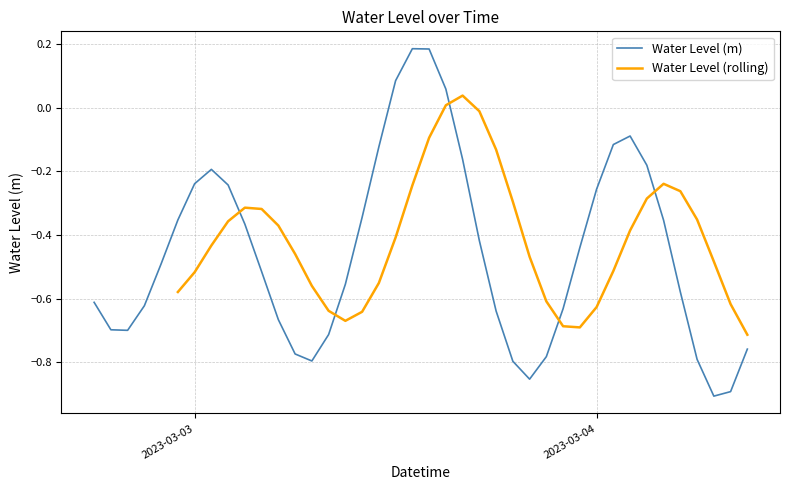

What is the maximum value shown in the chart?

0.2